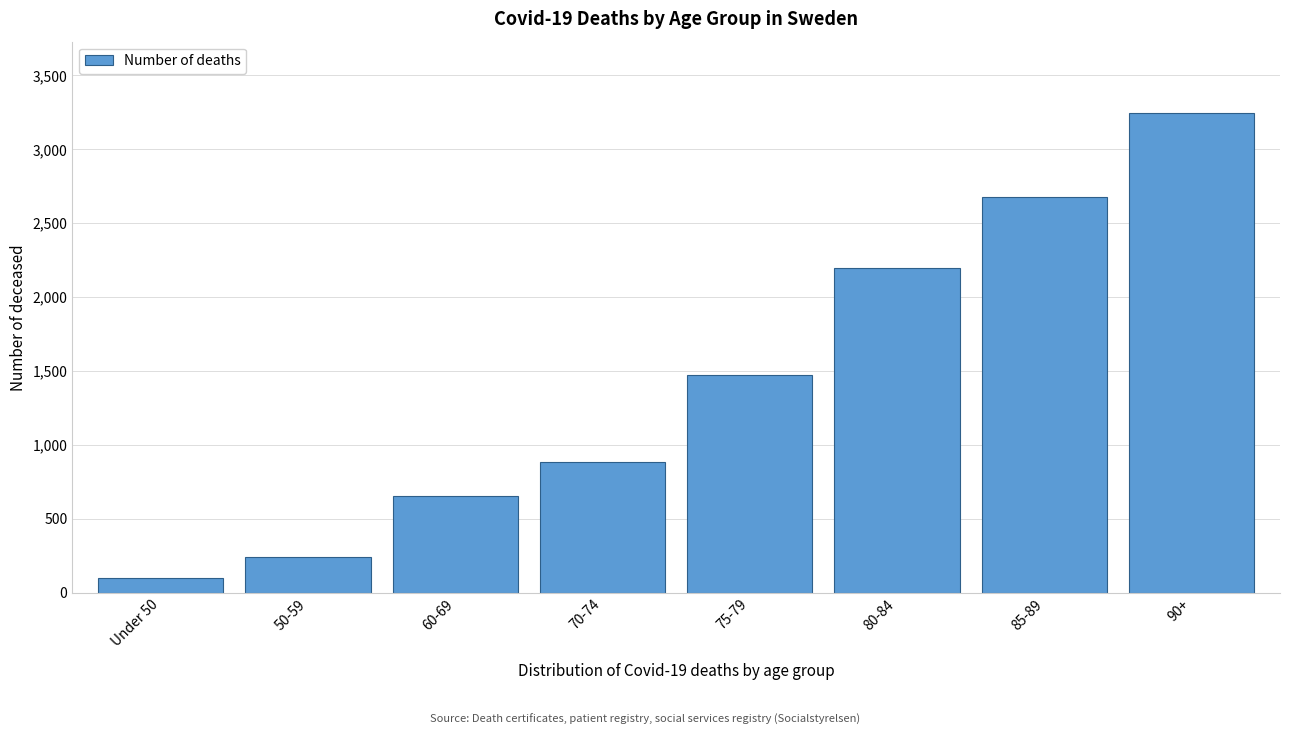

Reading right to left, what are all the values shown in this chart?

3242	2678	2198	1471	884	657	244	101